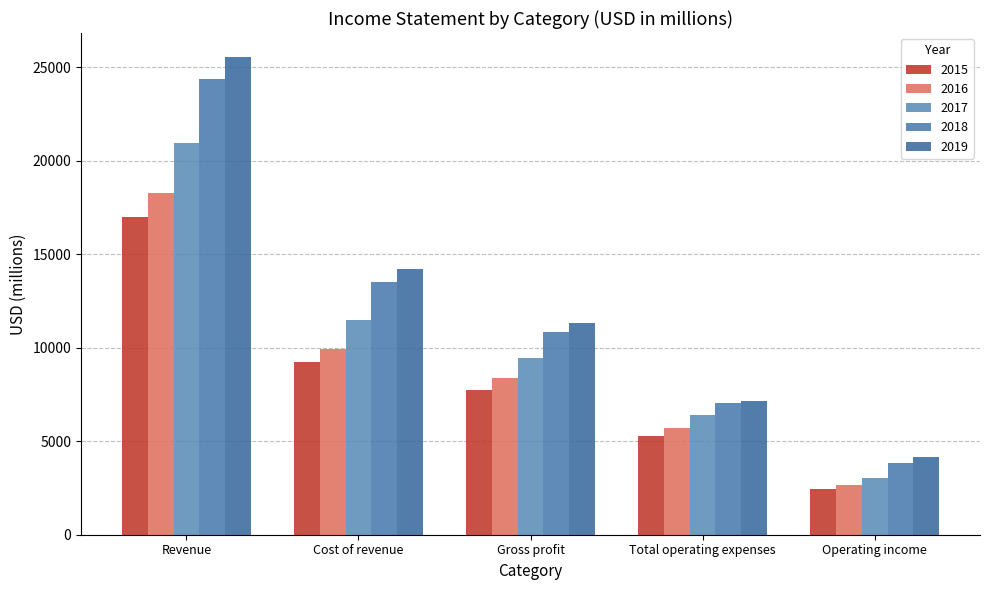

How many categories are shown in the chart?

5